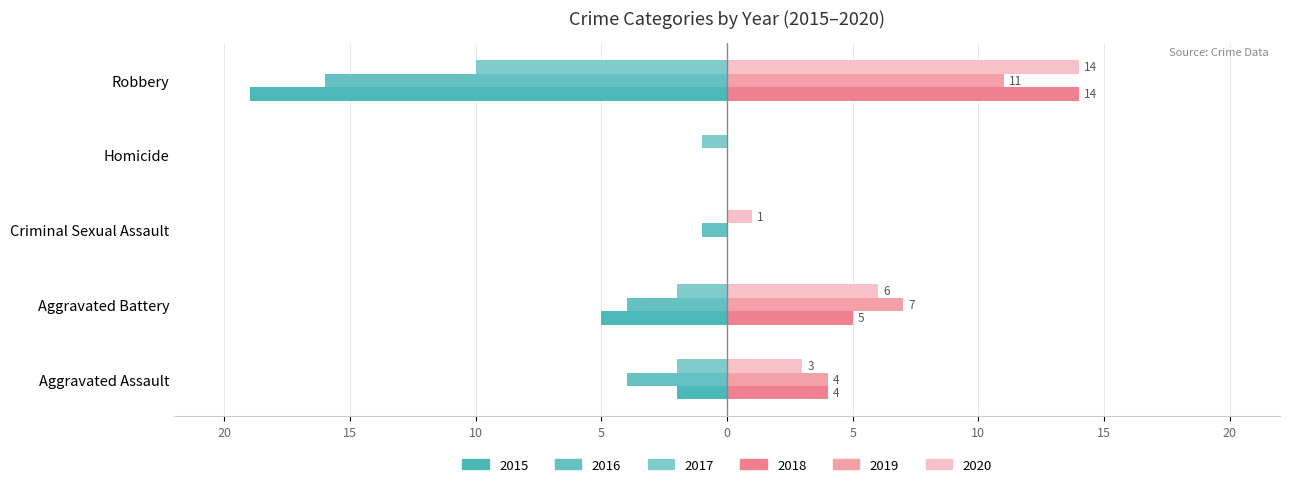

Reading right to left, list all the values displayed in this chart.

2015: -19	0	0	-5	-2
2016: -16	0	-1	-4	-4
2017: -10	-1	0	-2	-2
2018: 14	0	0	5	4
2019: 11	0	0	7	4
2020: 14	0	1	6	3